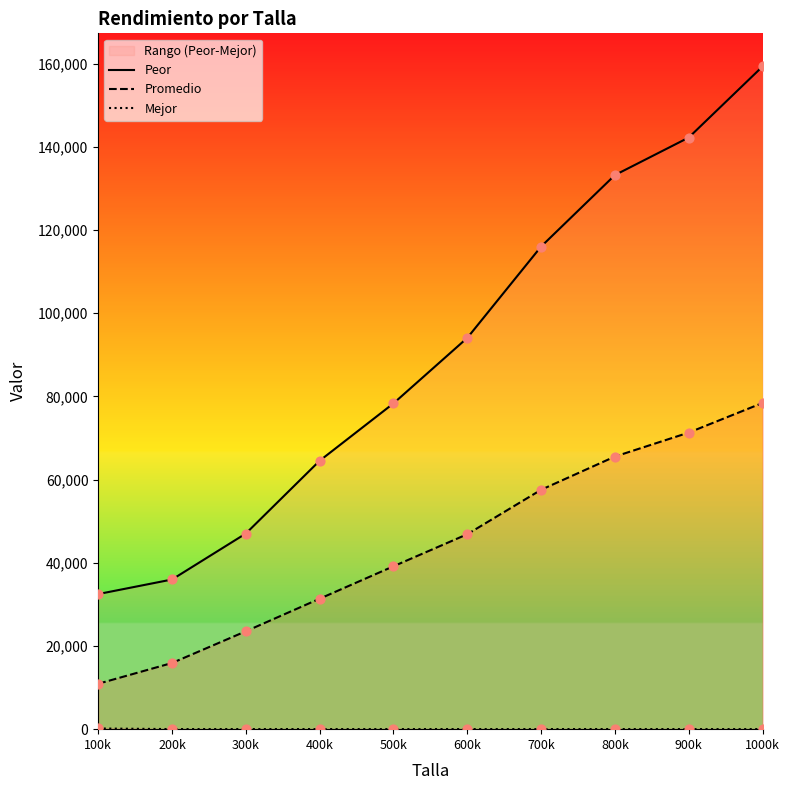

What are all the series names shown in the legend?

Peor, Promedio, Mejor